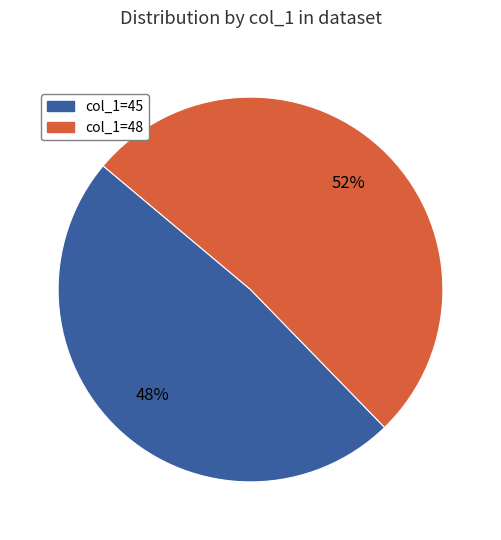

To the nearest percent, what is the combined percentage of col_1=48 and col_1=45?

100%